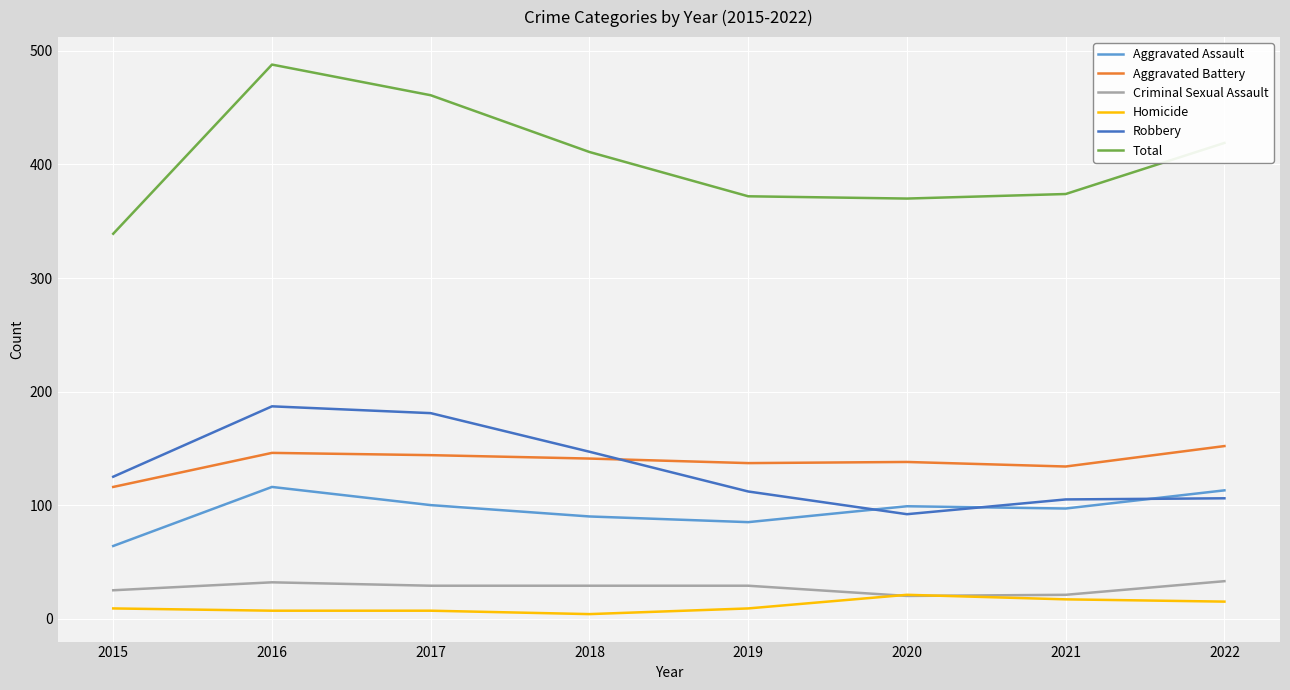

What is the average value of the Homicide series?

11